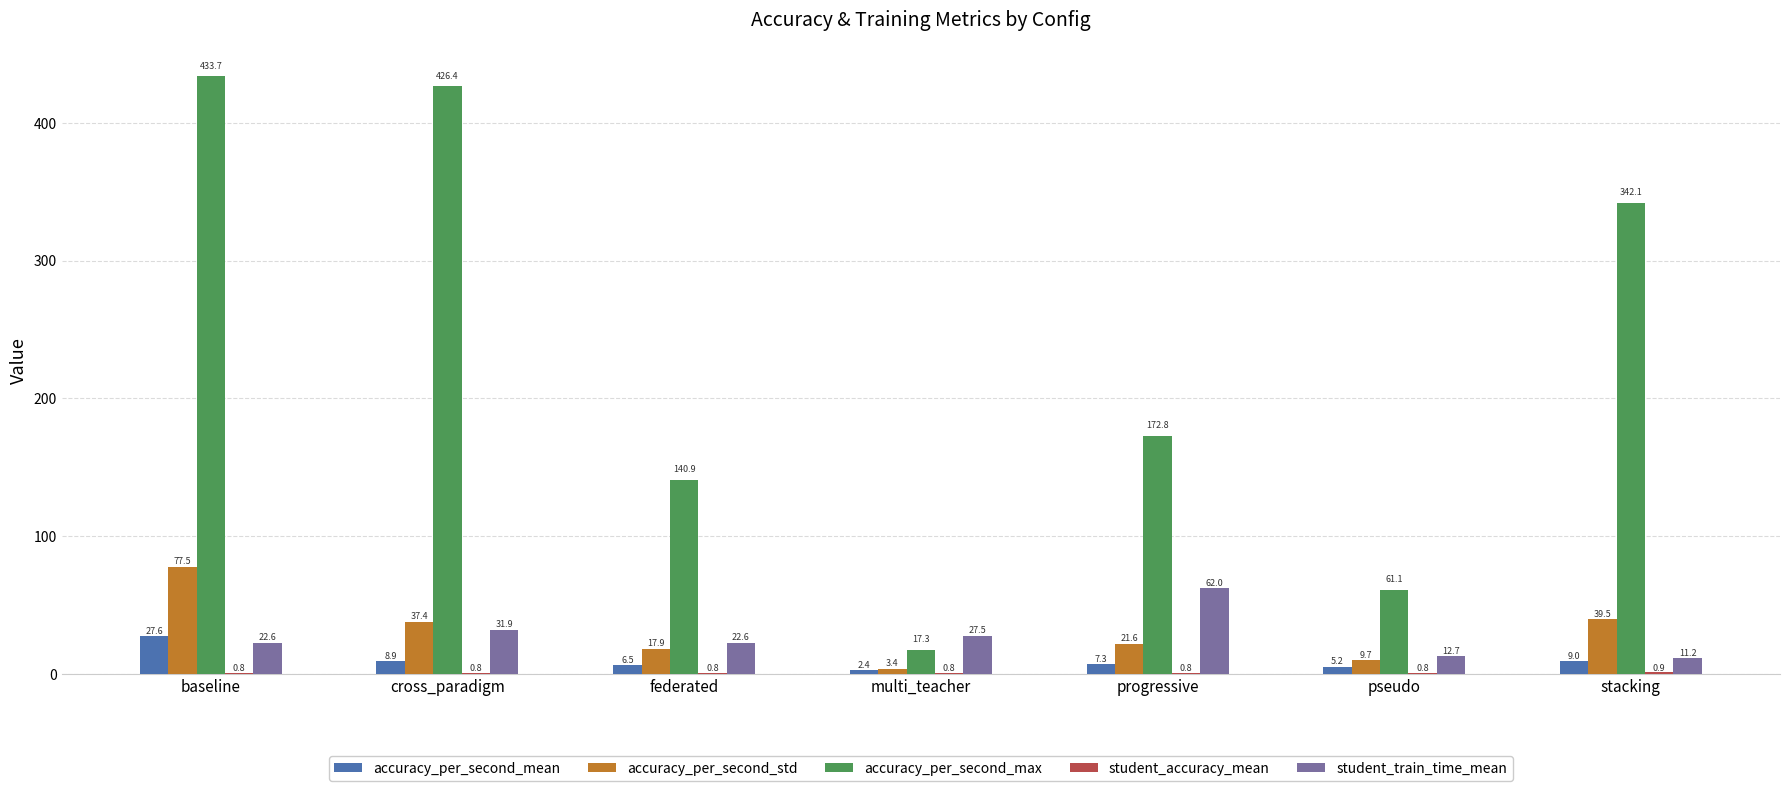

What is the sum of all accuracy_per_second_max values?

1594.3